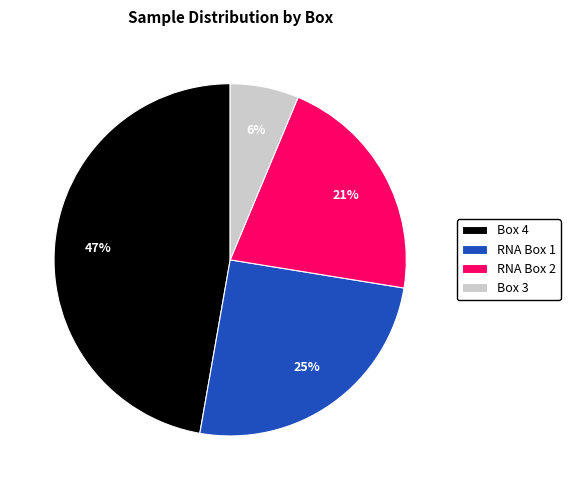

To the nearest percent, what is the difference between the RNA Box 2 and Box 4 slice percentages?

26%